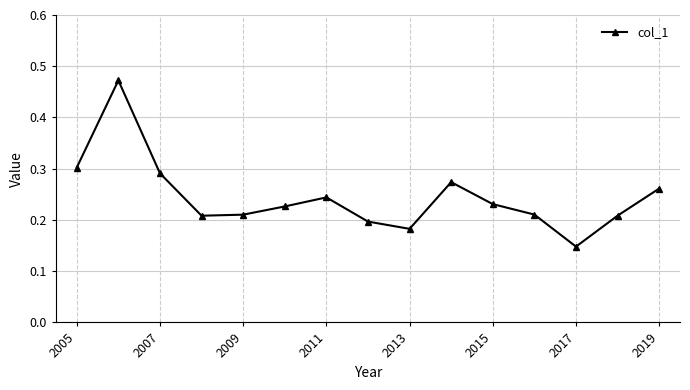

How many points are higher than both their immediate neighbors (excluding endpoints)?

3